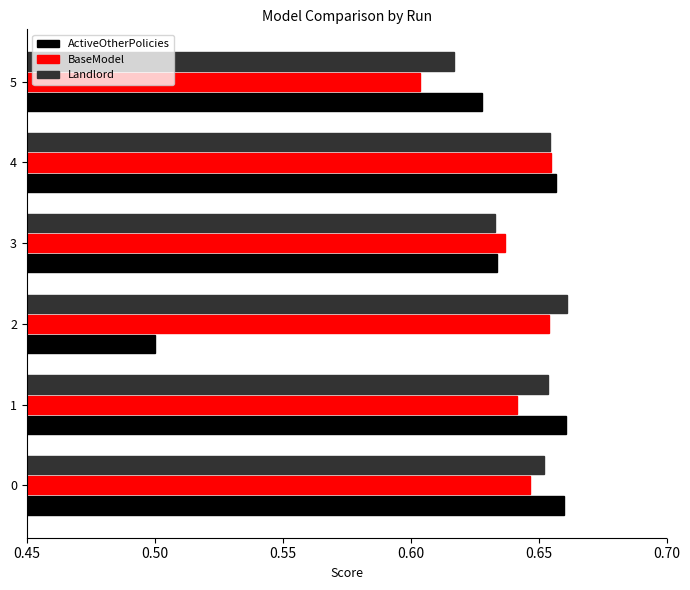

How many series are shown in this chart?

3